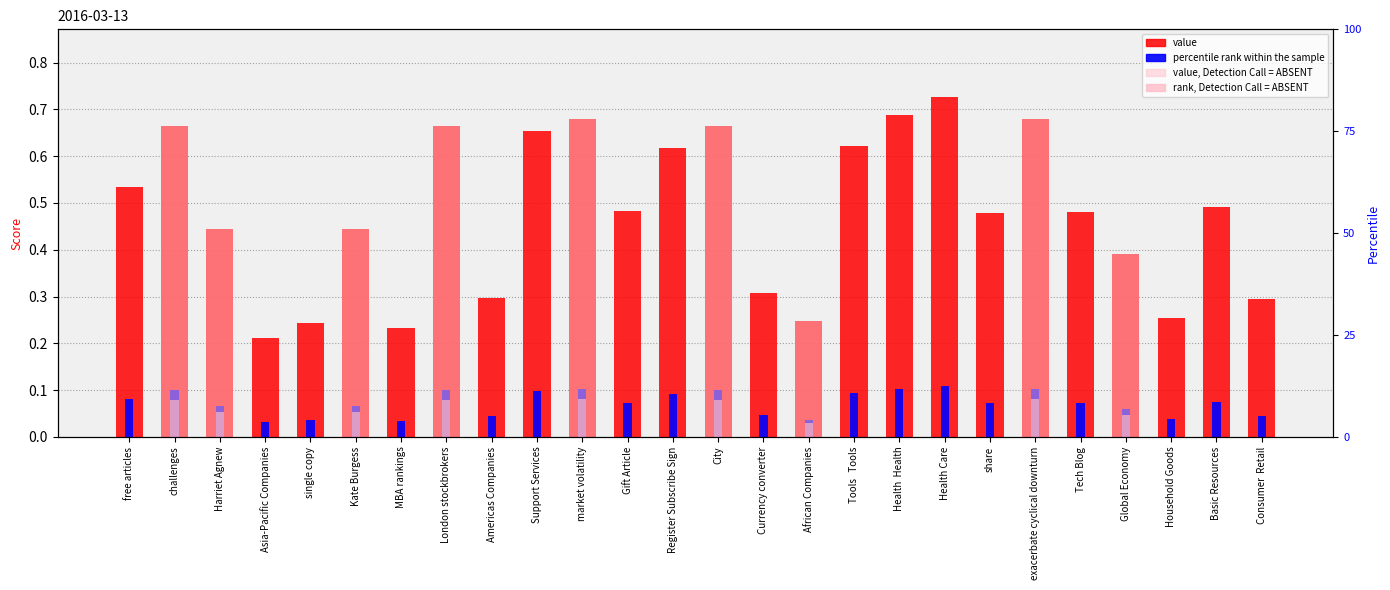

Reading left to right, list all the values displayed in this chart.

value: free articles=0.5	challenges=0.7	Harriet Agnew=0.4	Asia-Pacific Companies=0.2	single copy=0.2	Kate Burgess=0.4	MBA rankings=0.2	London stockbrokers=0.7	Americas Companies=0.3	Support Services=0.7	market volatility=0.7	Gift Article=0.5	Register Subscribe Sign=0.6	City=0.7	Currency converter=0.3	African Companies=0.2	Tools   Tools=0.6	Health  Health=0.7	Health Care=0.7	share=0.5	exacerbate cyclical downturn=0.7	Tech Blog=0.5	Global Economy=0.4	Household Goods=0.3	Basic Resources=0.5	Consumer  Retail=0.3
percentile rank within the sample: free articles=0.1	challenges=0.1	Harriet Agnew=0.1	Asia-Pacific Companies=0.0	single copy=0.0	Kate Burgess=0.1	MBA rankings=0.0	London stockbrokers=0.1	Americas Companies=0.0	Support Services=0.1	market volatility=0.1	Gift Article=0.1	Register Subscribe Sign=0.1	City=0.1	Currency converter=0.0	African Companies=0.0	Tools   Tools=0.1	Health  Health=0.1	Health Care=0.1	share=0.1	exacerbate cyclical downturn=0.1	Tech Blog=0.1	Global Economy=0.1	Household Goods=0.0	Basic Resources=0.1	Consumer  Retail=0.0
value, Detection Call = ABSENT: free articles=0.0	challenges=0.7	Harriet Agnew=0.4	Asia-Pacific Companies=0.0	single copy=0.0	Kate Burgess=0.4	MBA rankings=0.0	London stockbrokers=0.7	Americas Companies=0.0	Support Services=0.0	market volatility=0.7	Gift Article=0.0	Register Subscribe Sign=0.0	City=0.7	Currency converter=0.0	African Companies=0.2	Tools   Tools=0.0	Health  Health=0.0	Health Care=0.0	share=0.0	exacerbate cyclical downturn=0.7	Tech Blog=0.0	Global Economy=0.4	Household Goods=0.0	Basic Resources=0.0	Consumer  Retail=0.0
rank, Detection Call = ABSENT: free articles=0.0	challenges=0.1	Harriet Agnew=0.1	Asia-Pacific Companies=0.0	single copy=0.0	Kate Burgess=0.1	MBA rankings=0.0	London stockbrokers=0.1	Americas Companies=0.0	Support Services=0.0	market volatility=0.1	Gift Article=0.0	Register Subscribe Sign=0.0	City=0.1	Currency converter=0.0	African Companies=0.0	Tools   Tools=0.0	Health  Health=0.0	Health Care=0.0	share=0.0	exacerbate cyclical downturn=0.1	Tech Blog=0.0	Global Economy=0.0	Household Goods=0.0	Basic Resources=0.0	Consumer  Retail=0.0